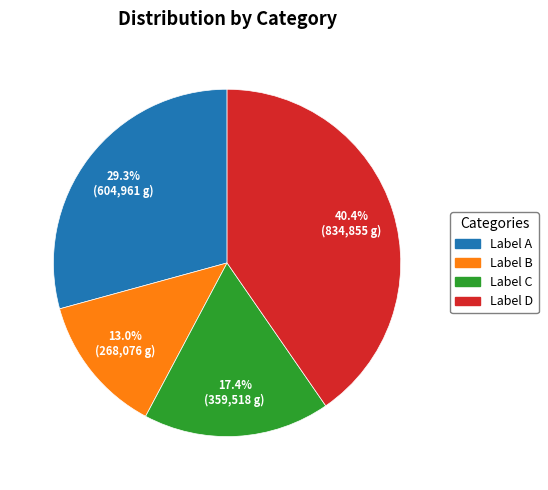

Does any single category account for the majority?

No